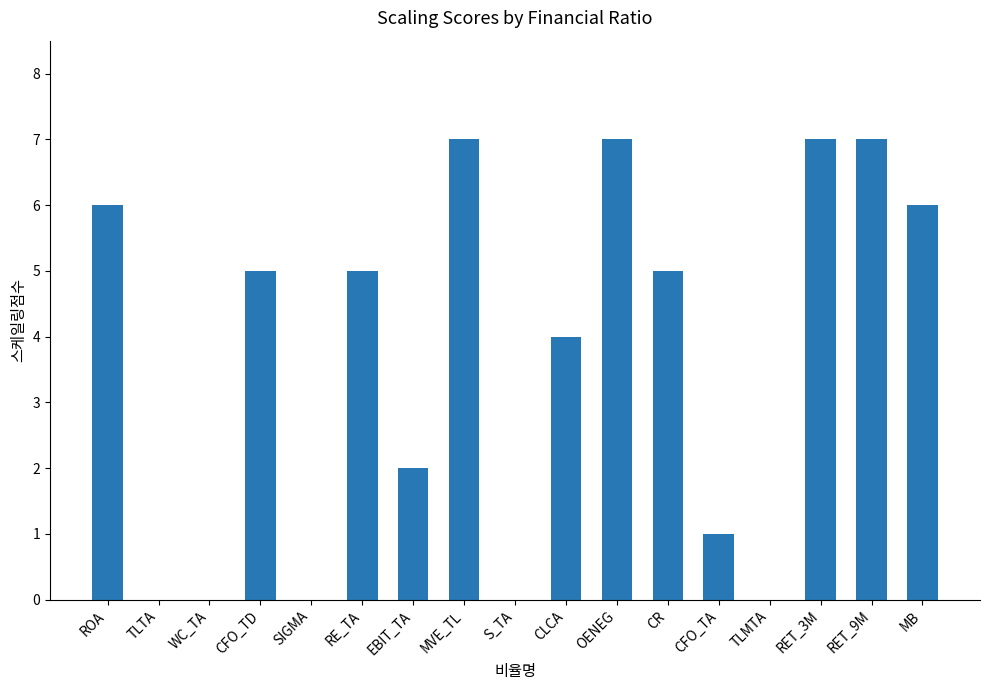

The chart shows a value of 7 at MVE_TL. True or false?

True